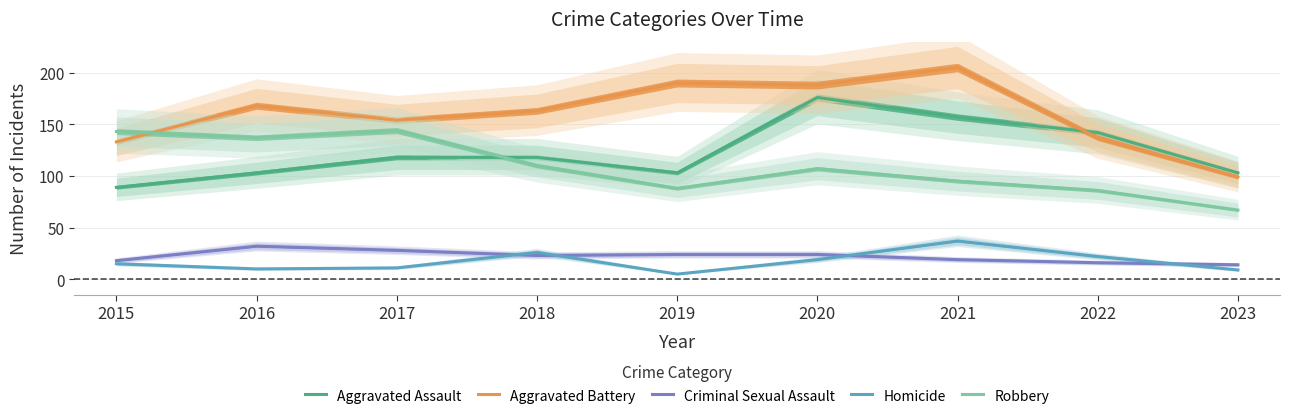

What is the smallest value displayed?

5